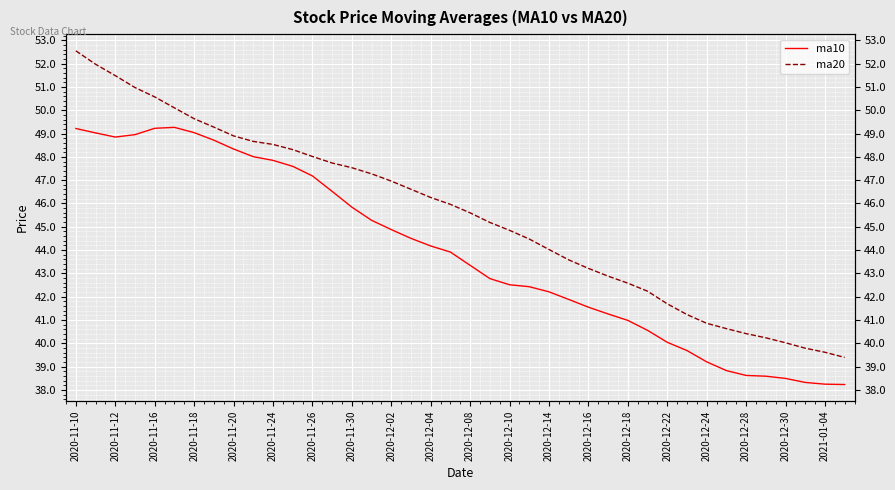

What are all the series names shown in the legend?

ma10, ma20